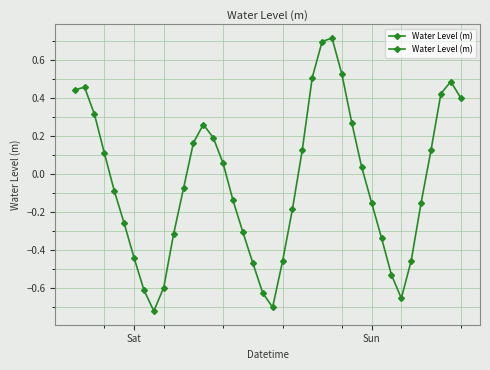

What is the difference between the maximum and minimum values?

1.4